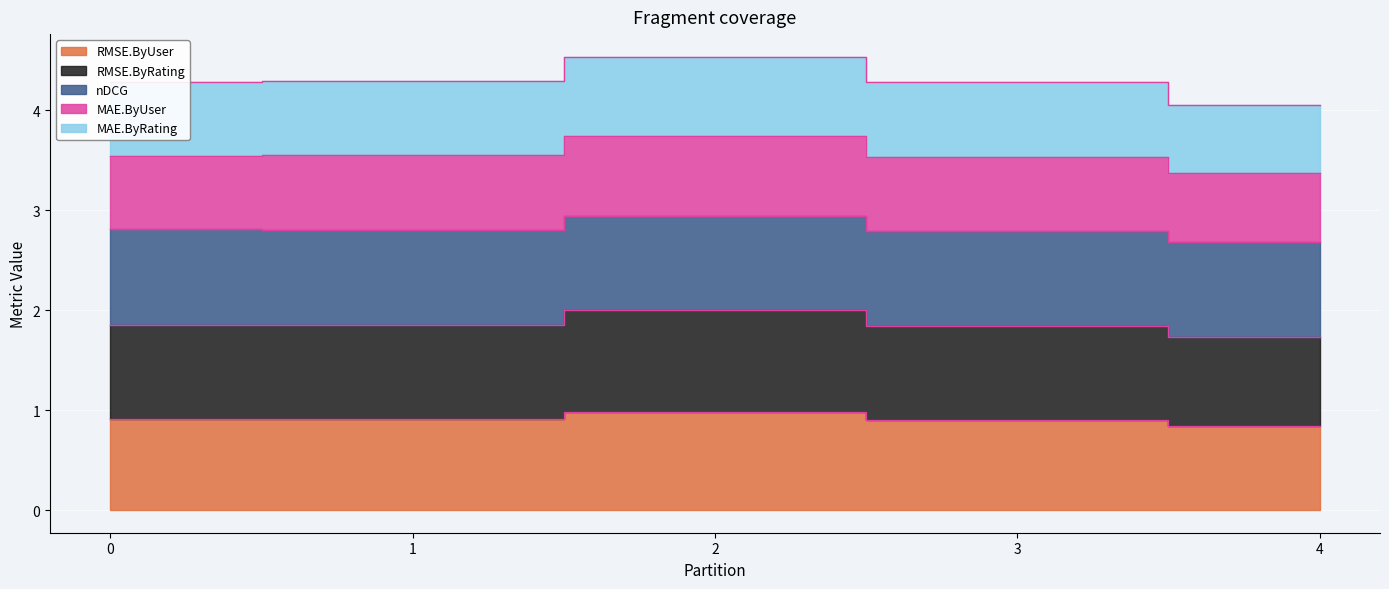

True or false: MAE.ByUser and RMSE.ByRating cross at least once.

False